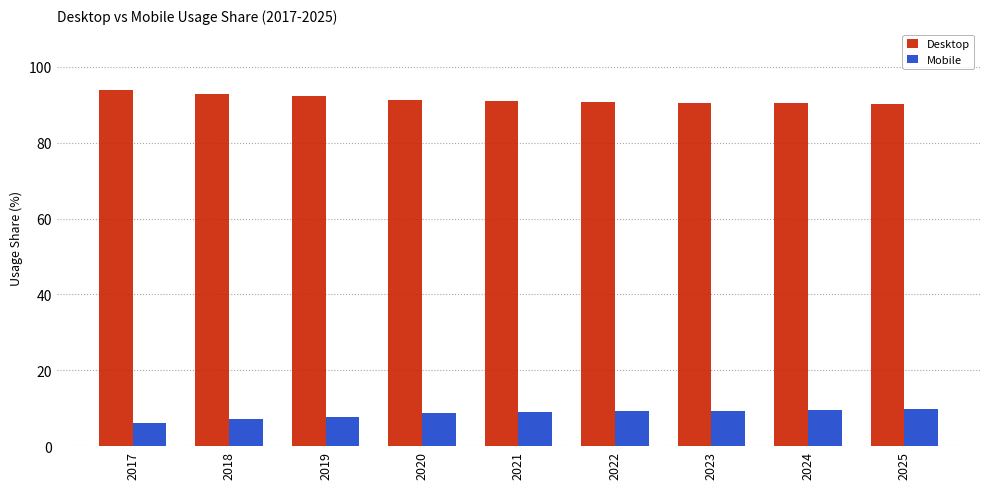

Rank the series at 2023 from lowest to highest value.

Mobile, Desktop